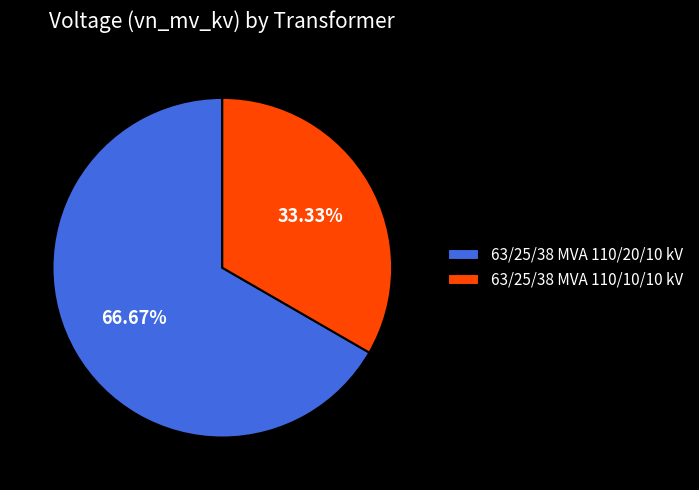

What is the majority slice?

63/25/38 MVA 110/20/10 kV